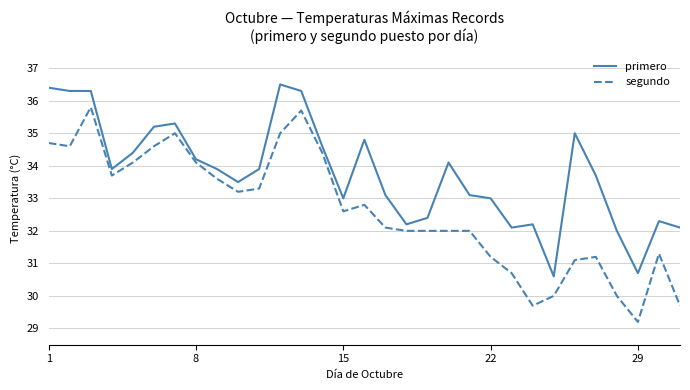

Which series has the largest total across all categories?

primero